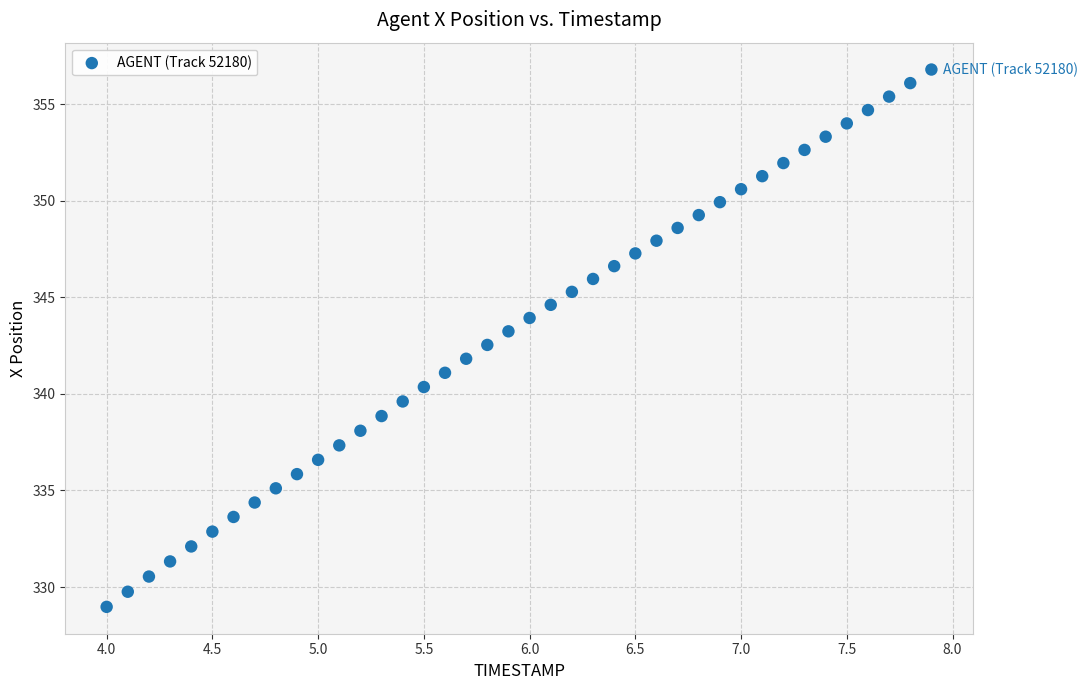

What is the range of Y values (max minus min)?

27.8